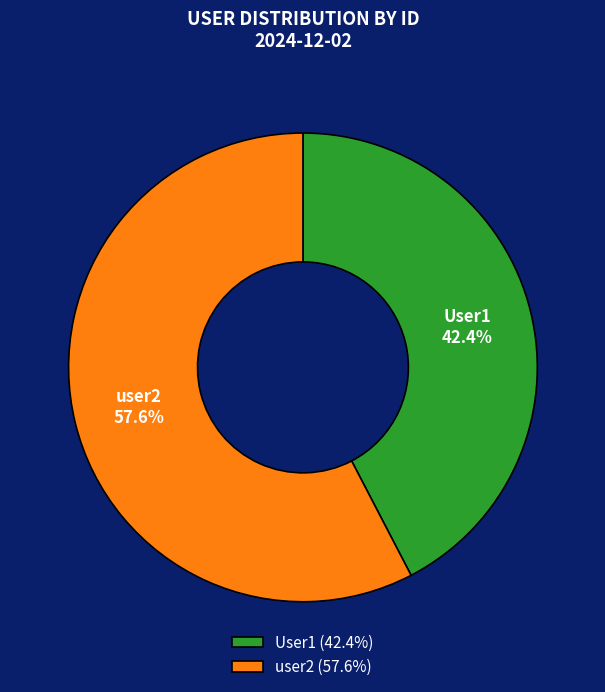

To the nearest percent, what is the difference between the User1 and user2 slice percentages?

15%